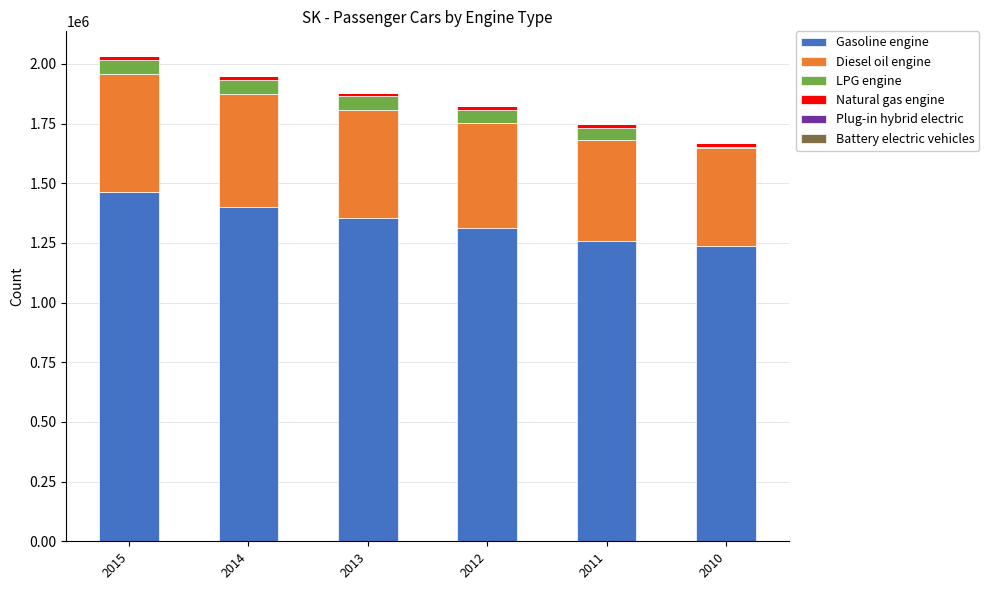

The value of Gasoline engine at 2011 is 1255991. True or false?

True